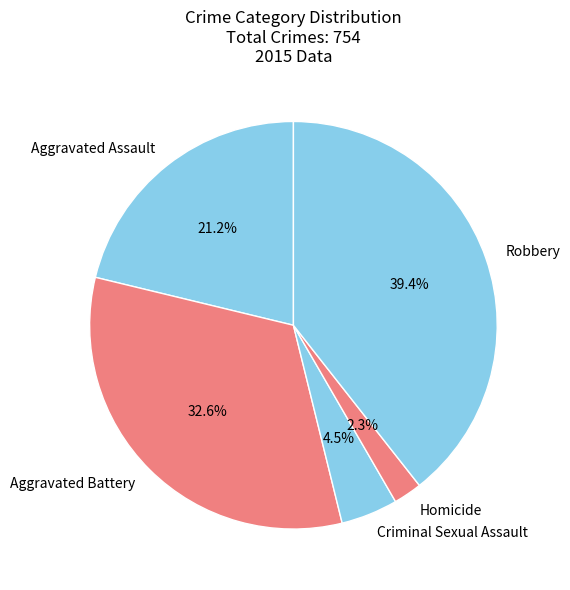

Which category has the smallest portion of the pie?

Homicide